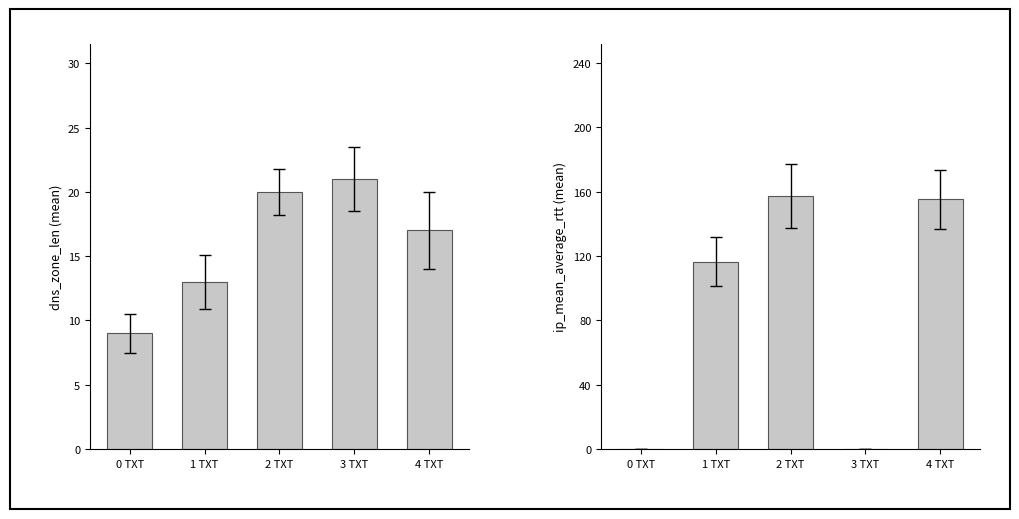

The value of ip_mean_average_rtt at 0 TXT is 92.1. True or false?

False